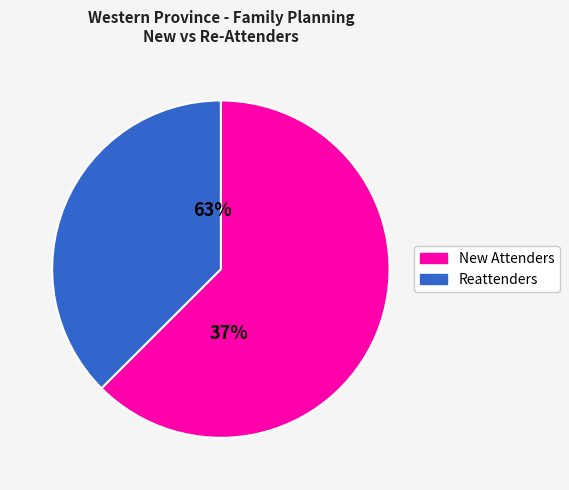

True or false: SAMARI SC accounts for 9% of the total.

False